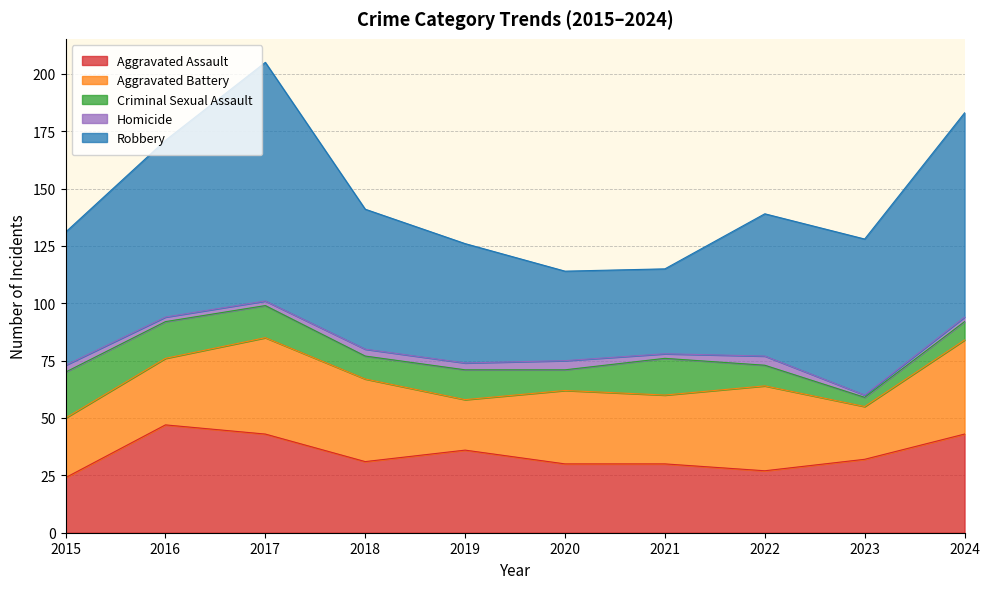

Does the chart have visible grid lines?

Yes